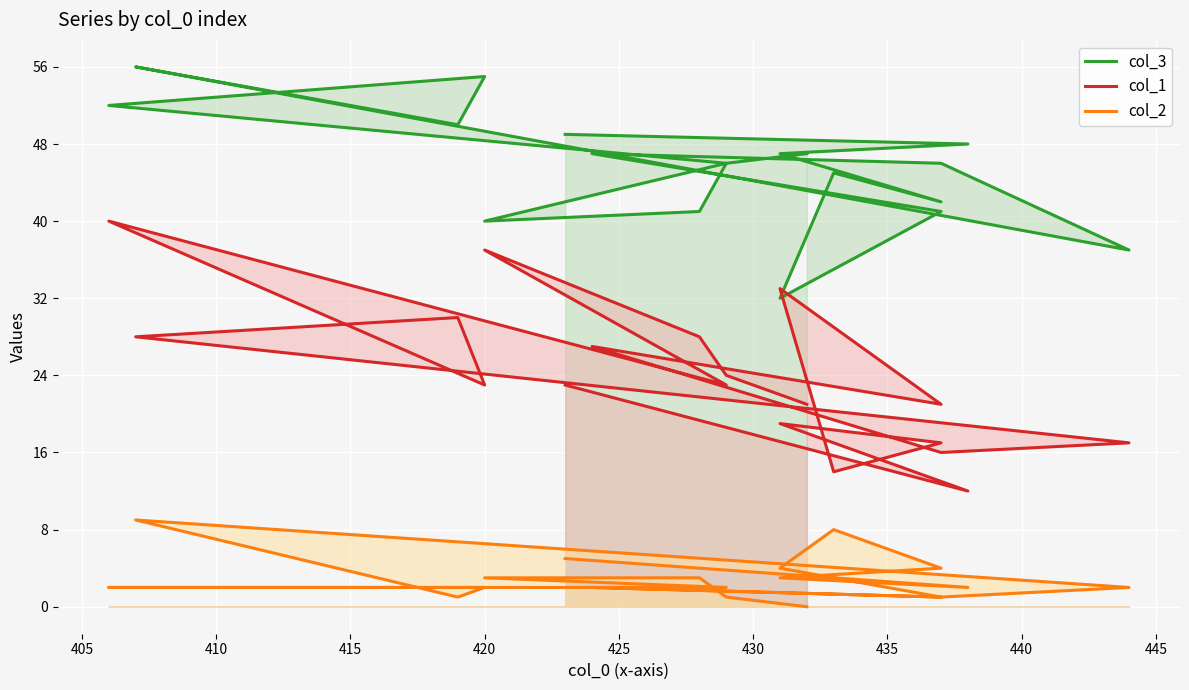

True or false: col_2 and col_3 cross at least once.

False